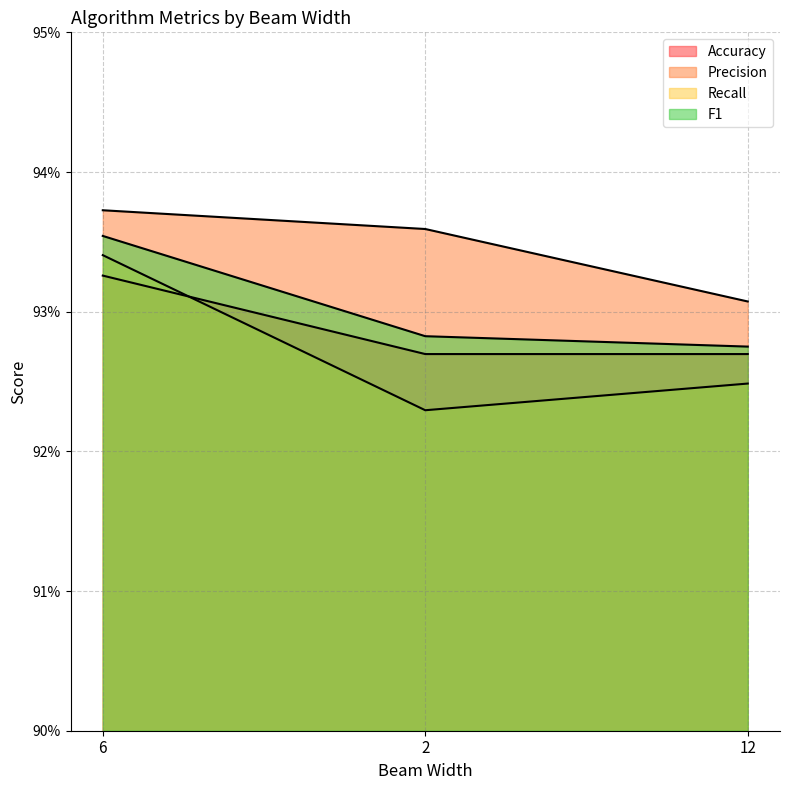

Which has a higher value, 12 or 6?

6